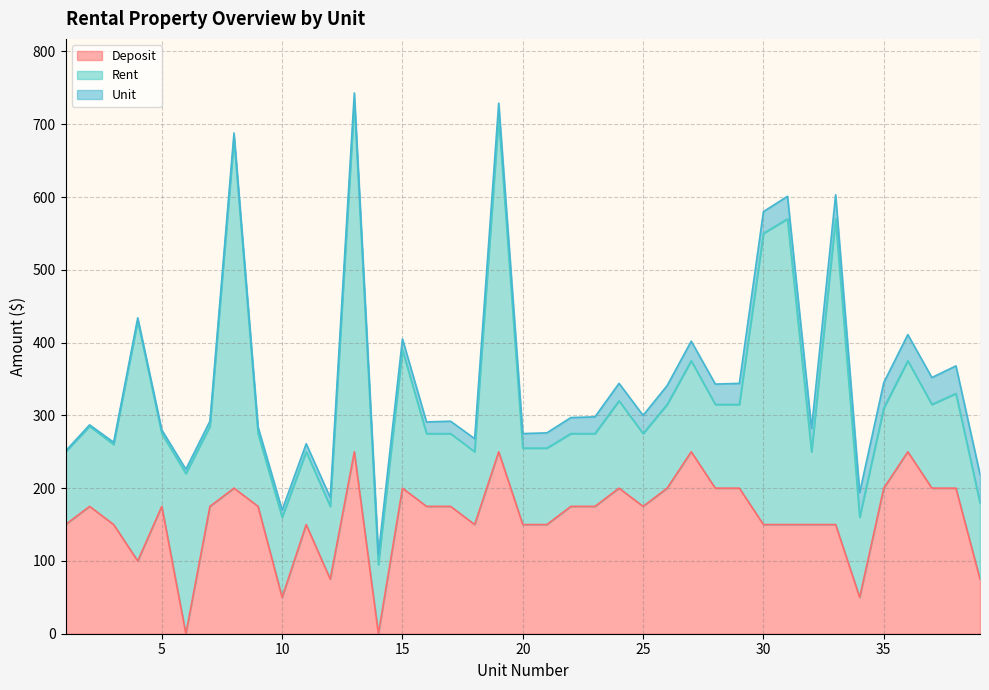

What is the value of the Unit point at the 36th from the left?

36